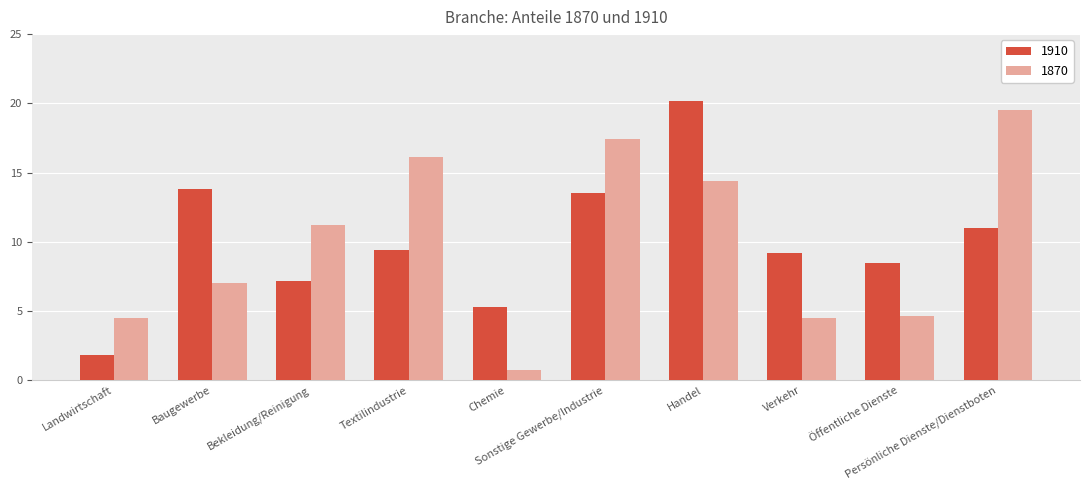

What is the label of the 5th bar from the right?

Sonstige Gewerbe/Industrie